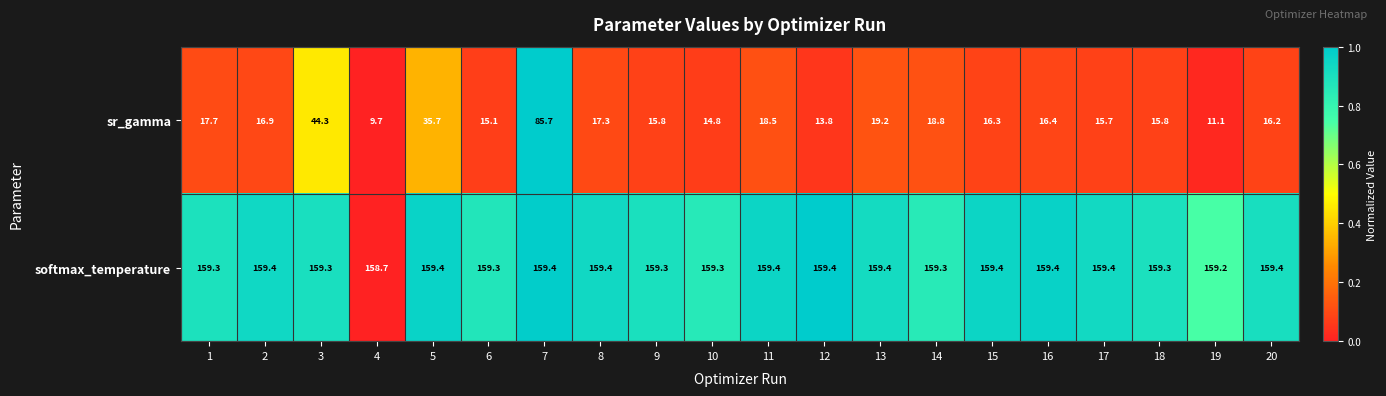

At 20, list the series in order from largest to smallest.

softmax_temperature, sr_gamma